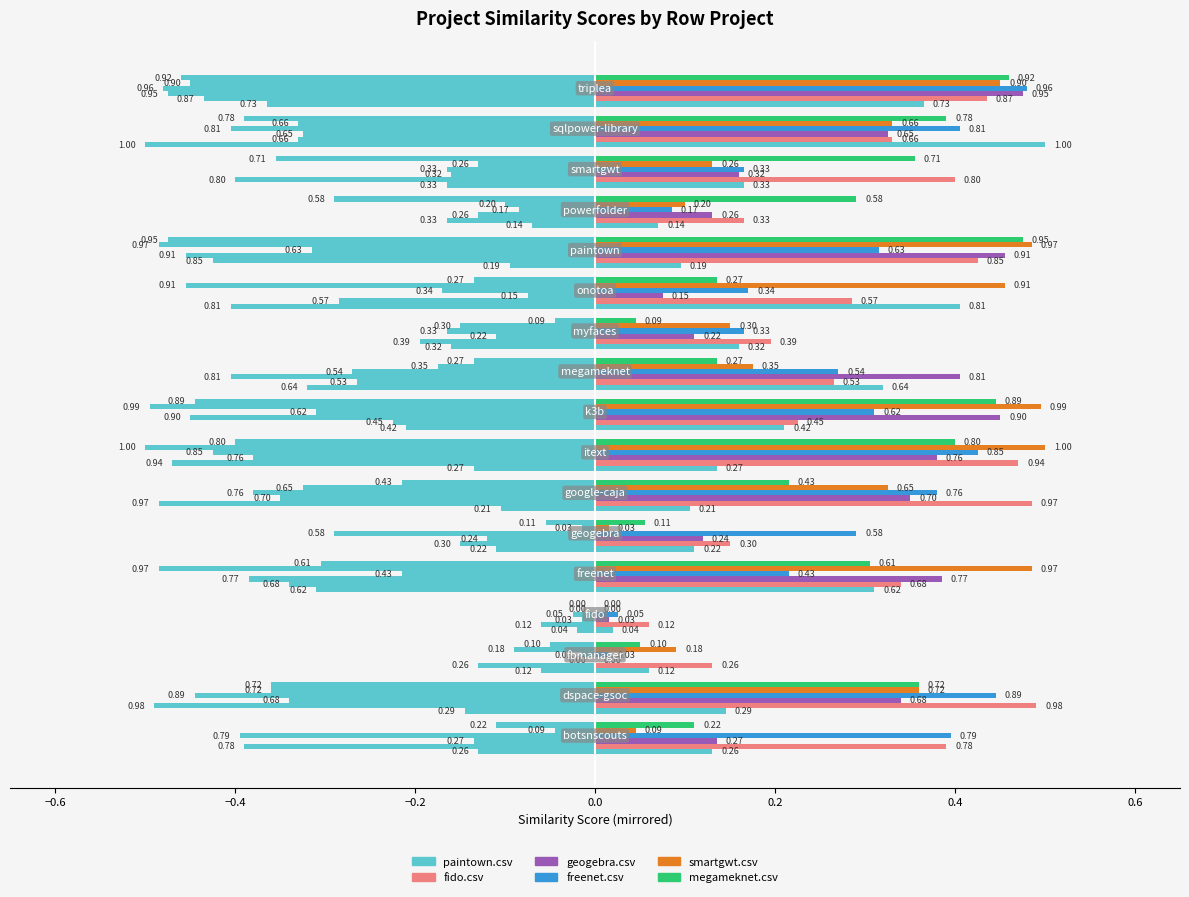

Which series has the largest total across all categories?

fido.csv